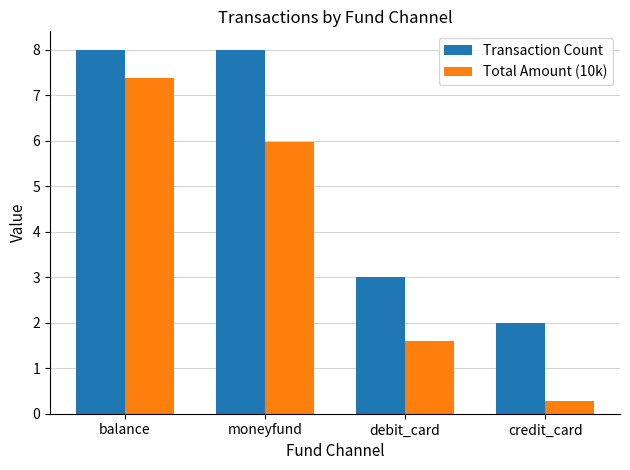

Reading left to right, list all the values displayed in this chart.

Transaction Count: balance=8.0	moneyfund=8.0	debit_card=3.0	credit_card=2.0
Total Amount (10k): balance=7.4	moneyfund=6.0	debit_card=1.6	credit_card=0.3